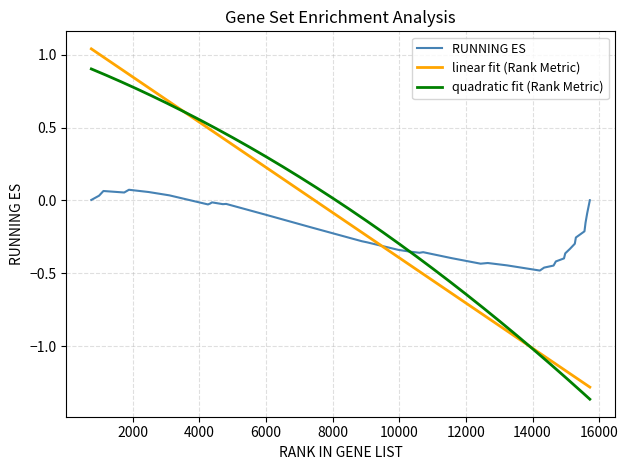

Reading right to left, list all the values displayed in this chart.

15721=0.0	15640=-0.1	15592=-0.2	15560=-0.2	15302=-0.3	15270=-0.3	15126=-0.3	14983=-0.4	14945=-0.4	14701=-0.4	14632=-0.4	14349=-0.5	14220=-0.5	13234=-0.4	12656=-0.4	12442=-0.4	11573=-0.4	10717=-0.4	10607=-0.4	10312=-0.4	9974=-0.3	9040=-0.3	8879=-0.3	7416=-0.2	7415=-0.2	6529=-0.1	5994=-0.1	4803=-0.0	4706=-0.0	4378=-0.0	4327=-0.0	4258=-0.0	3100=0.0	2477=0.1	1885=0.1	1743=0.1	1119=0.1	988=0.0	756=0.0